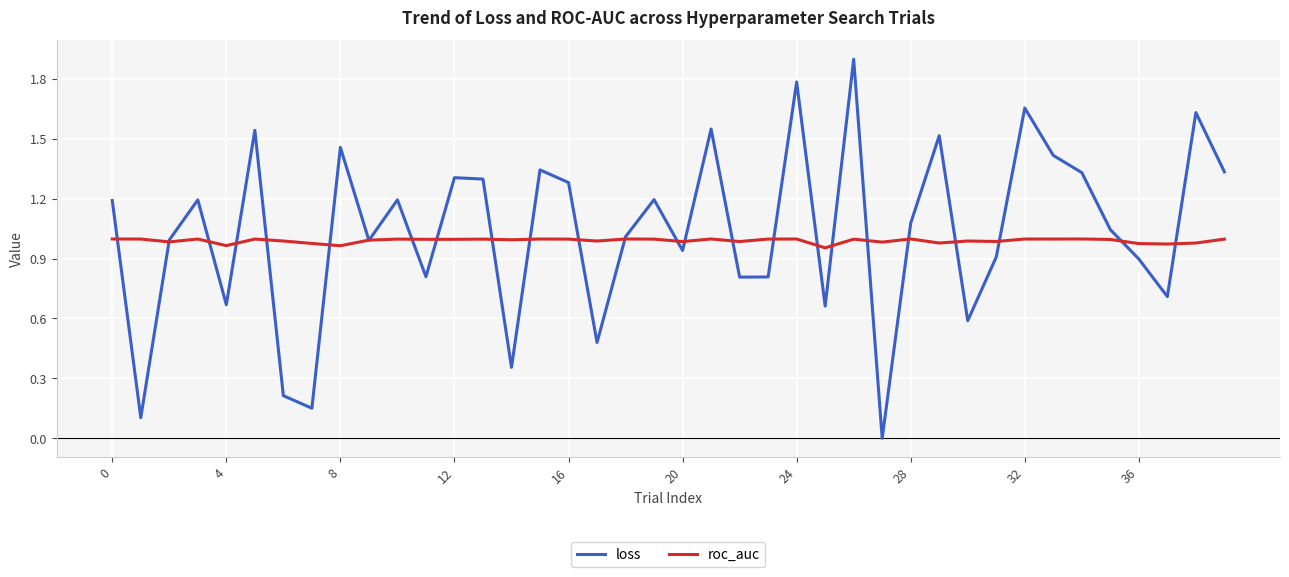

After their last crossing, which series has the higher values: roc_auc or loss?

loss